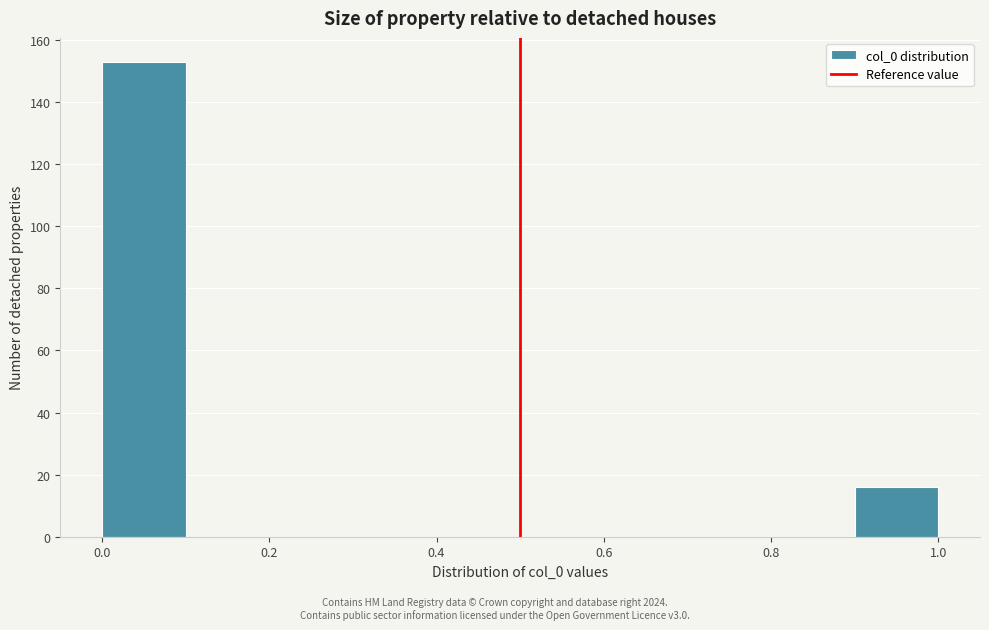

How tall is the bar that spans 0.0 to 0.1 on the x-axis? The values are not printed on the chart, so give them approximately, as read against the axis.

154